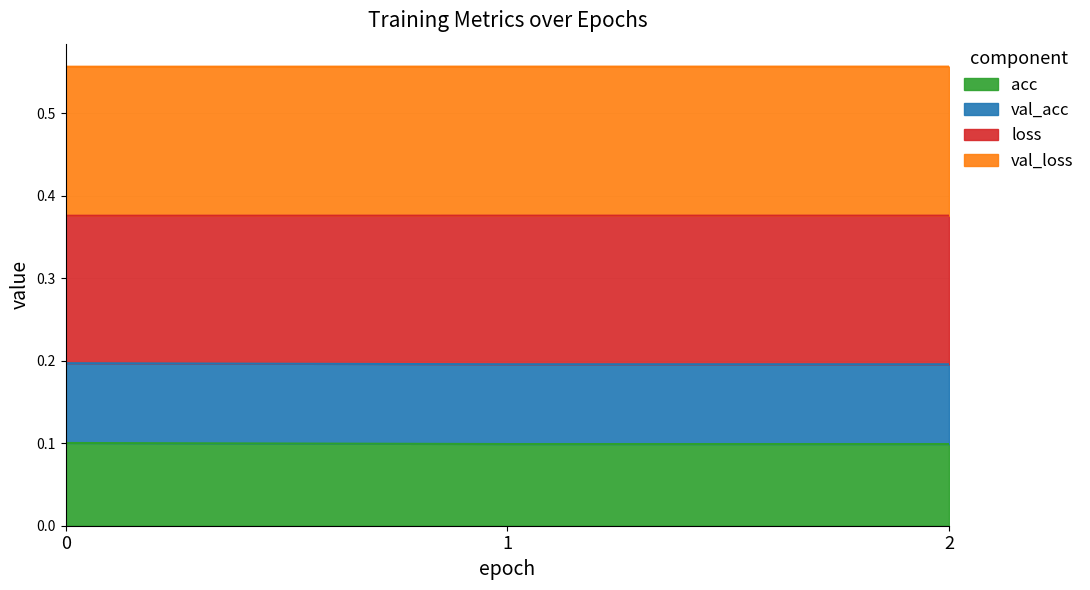

What is the average value of the acc series?

0.1